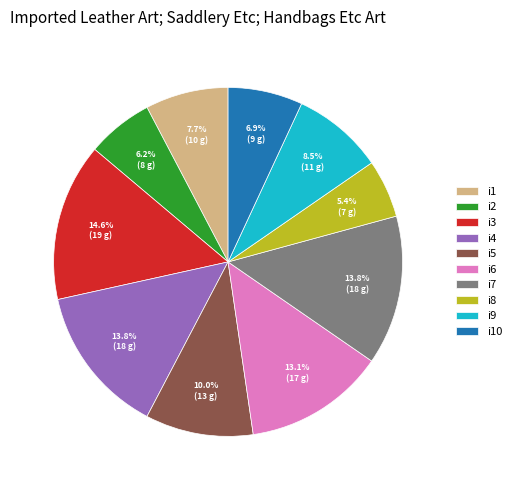

What is the smallest slice in the pie chart?

i8